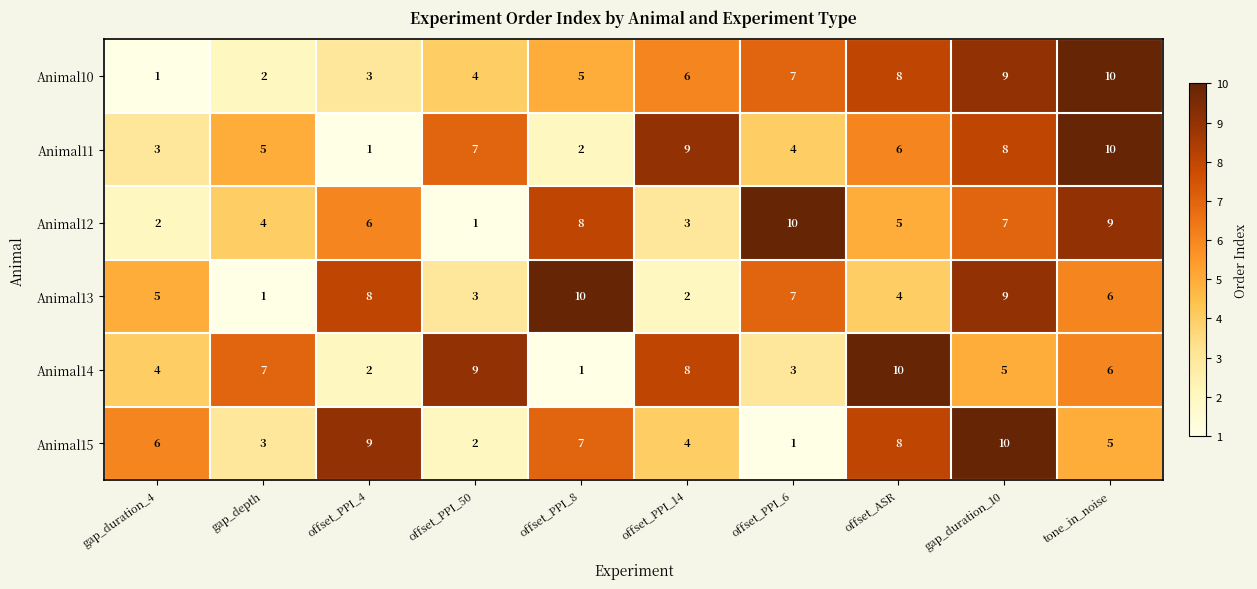

Is it true that Animal13 equals 4 at offset_ASR?

True